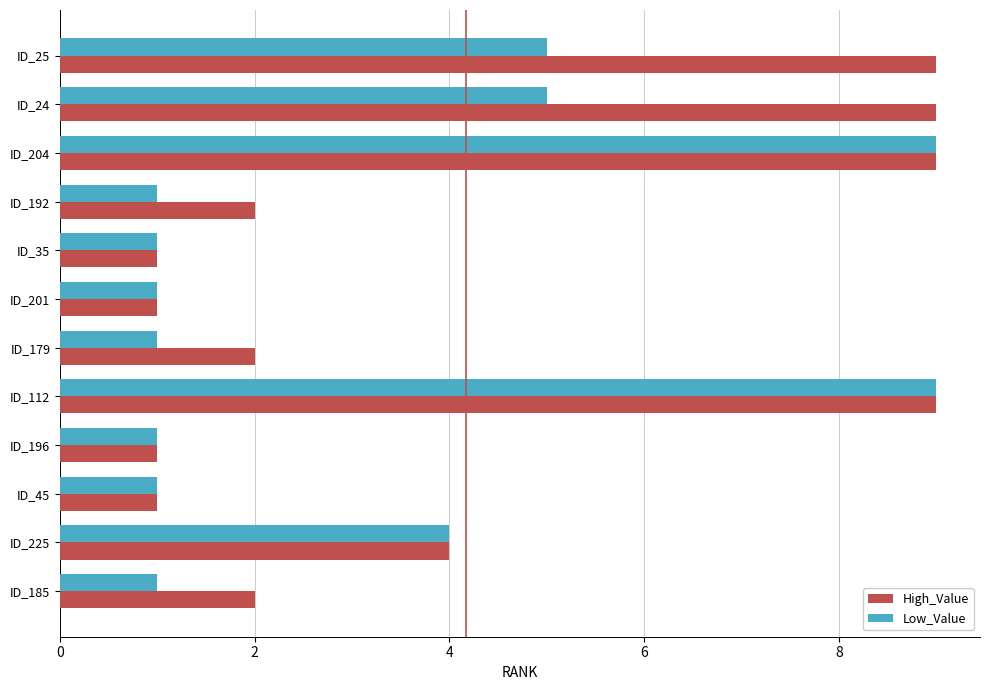

True or false: Low_Value has a value of 1 at ID_25.

False